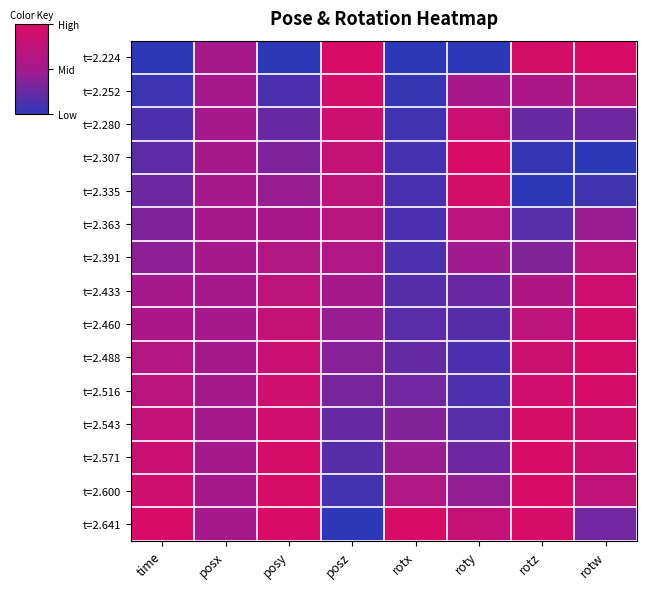

At rotz, list the series in order from smallest to largest.

t=2.335, t=2.307, t=2.363, t=2.280, t=2.391, t=2.252, t=2.433, t=2.460, t=2.488, t=2.516, t=2.224, t=2.641, t=2.543, t=2.600, t=2.571